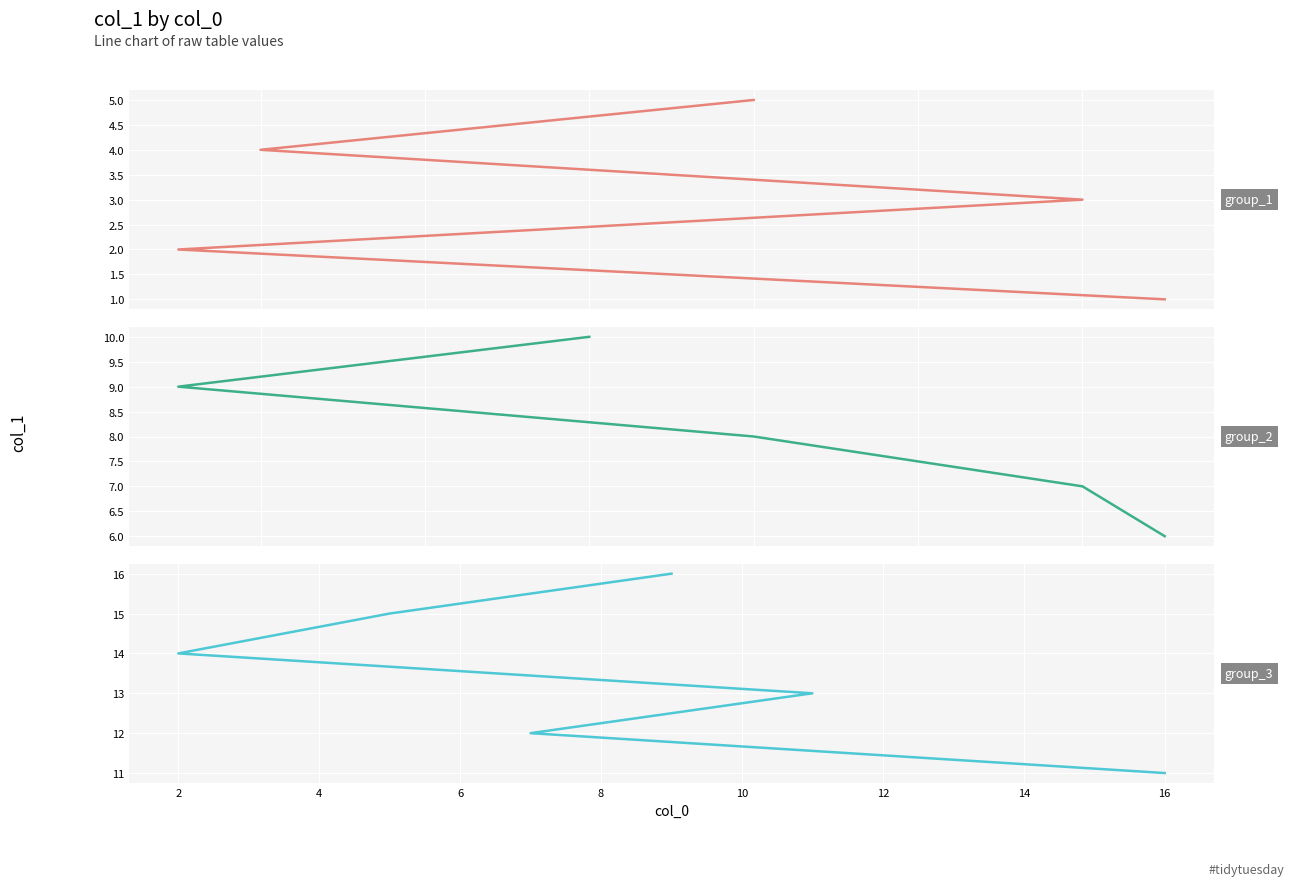

List the labels in order of value, largest first.

9, 5, 2, 11, 7, 16, 6, 1, 8, 12, 13, 10, 4, 14, 3, 15